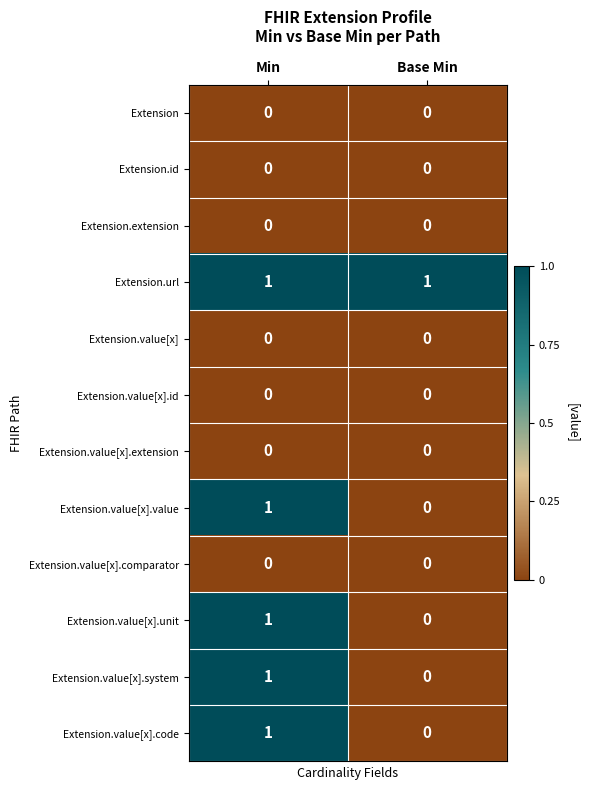

Reading left to right, extract all data points from this chart.

Extension: Min=0	Base Min=0
Extension.id: Min=0	Base Min=0
Extension.extension: Min=0	Base Min=0
Extension.url: Min=1	Base Min=1
Extension.value[x]: Min=0	Base Min=0
Extension.value[x].id: Min=0	Base Min=0
Extension.value[x].extension: Min=0	Base Min=0
Extension.value[x].value: Min=1	Base Min=0
Extension.value[x].comparator: Min=0	Base Min=0
Extension.value[x].unit: Min=1	Base Min=0
Extension.value[x].system: Min=1	Base Min=0
Extension.value[x].code: Min=1	Base Min=0